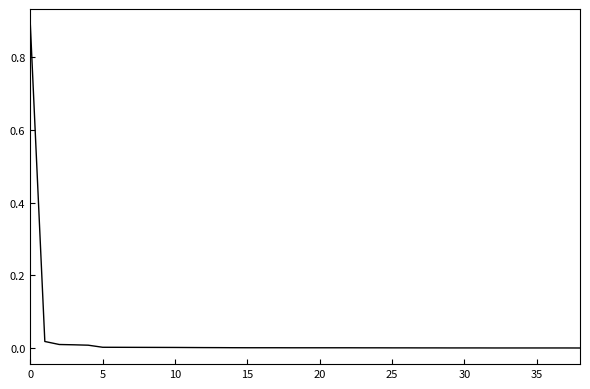

Is this an area chart (filled region under the line)?

No